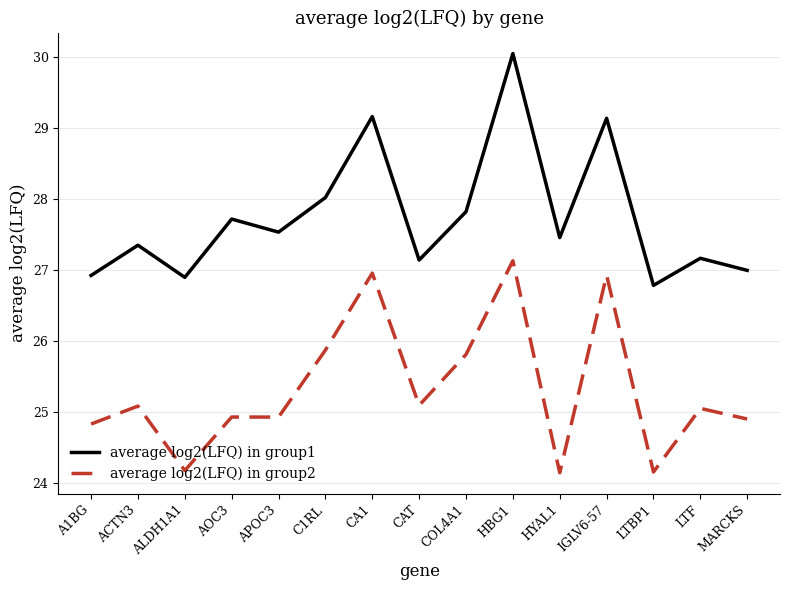

What position from the left is ALDH1A1?

3